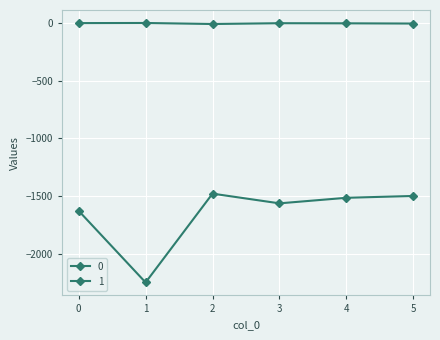

How many 1 values are between -5 and -1?

4